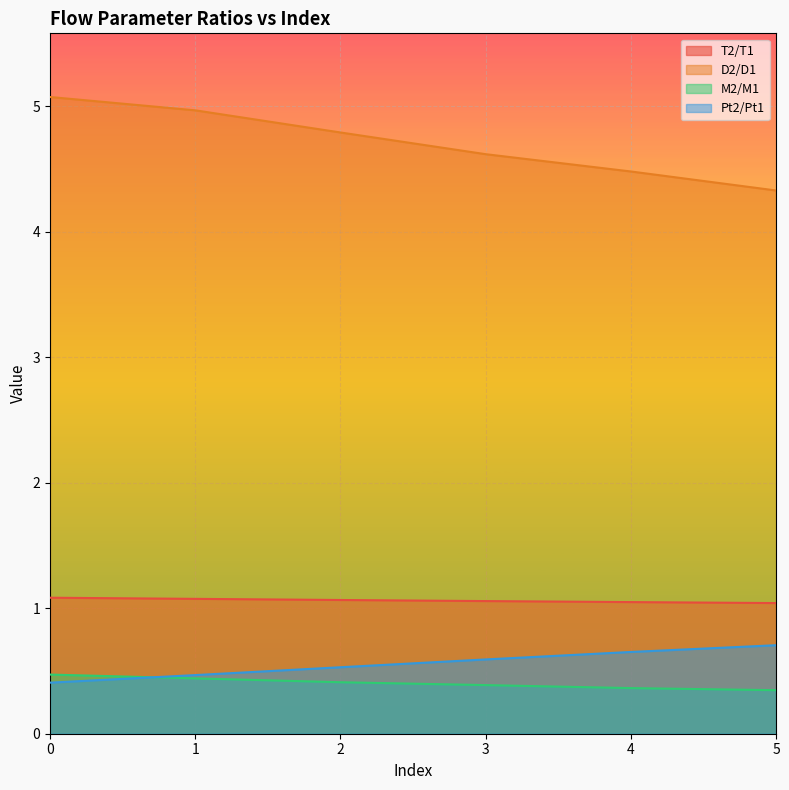

What is the sum of all Pt2/Pt1 values?

3.4